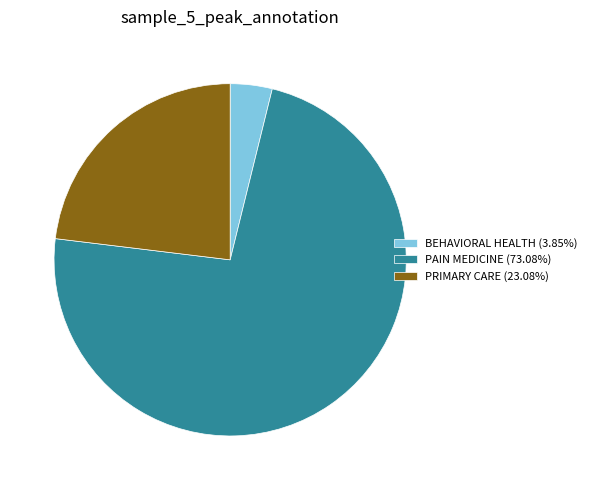

What is the largest slice in the pie chart?

PAIN MEDICINE